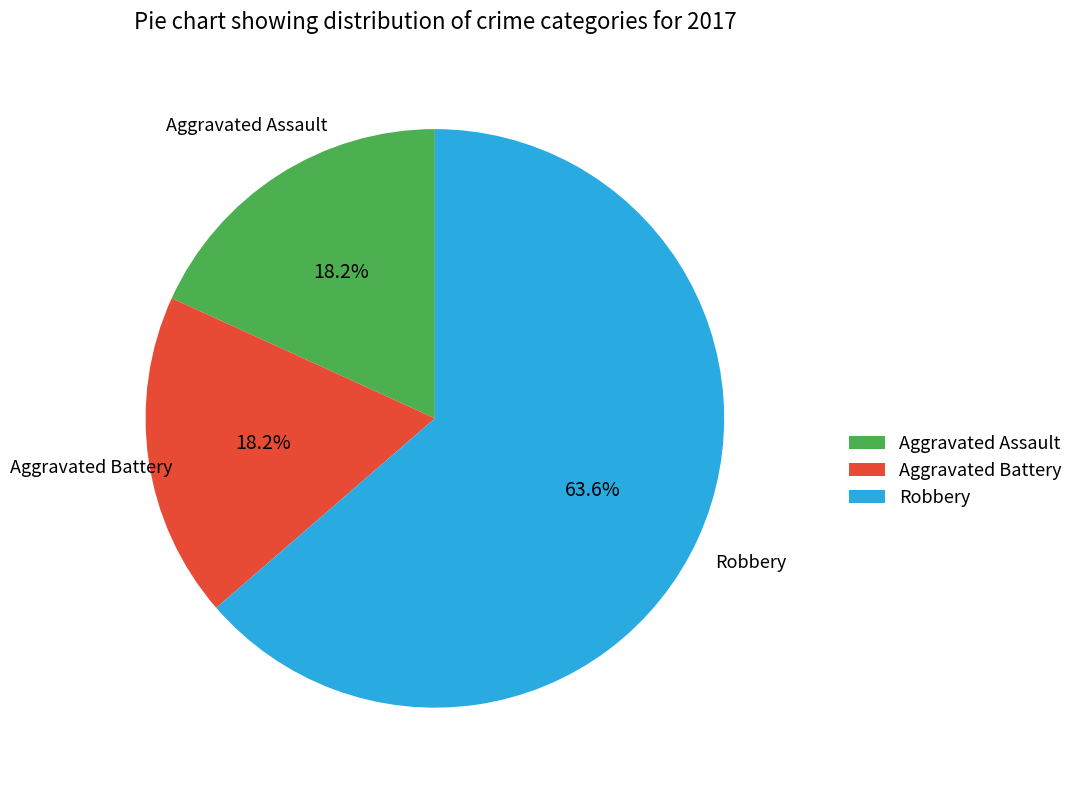

To the nearest percent, what portion does Aggravated Assault represent?

18%